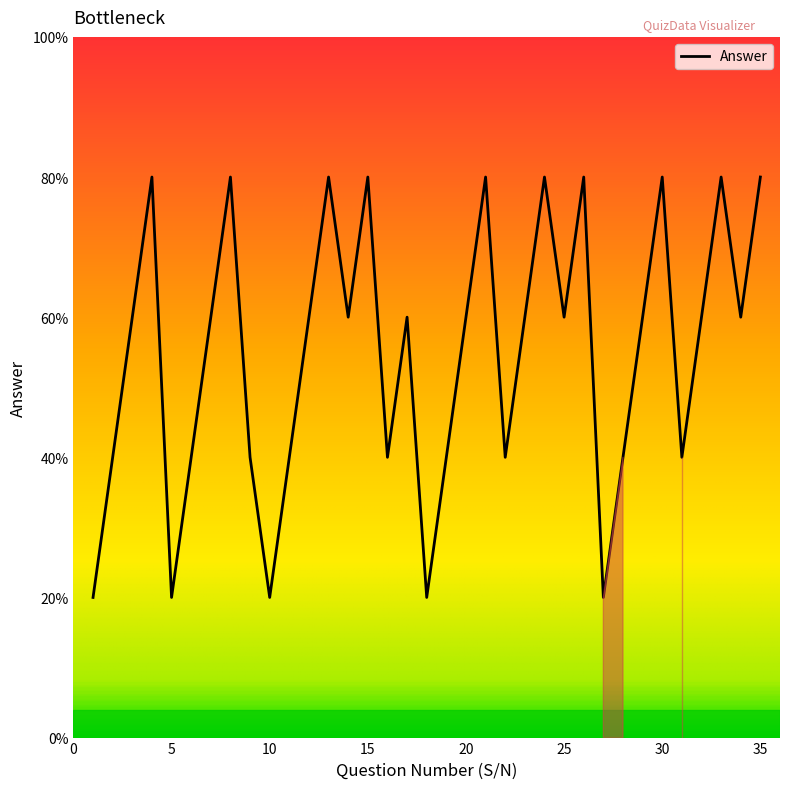

Reading left to right, list all the values displayed in this chart.

1	2	3	4	1	2	3	4	2	1	2	3	4	3	4	2	3	1	2	3	4	2	3	4	3	4	1	2	3	4	2	3	4	3	4